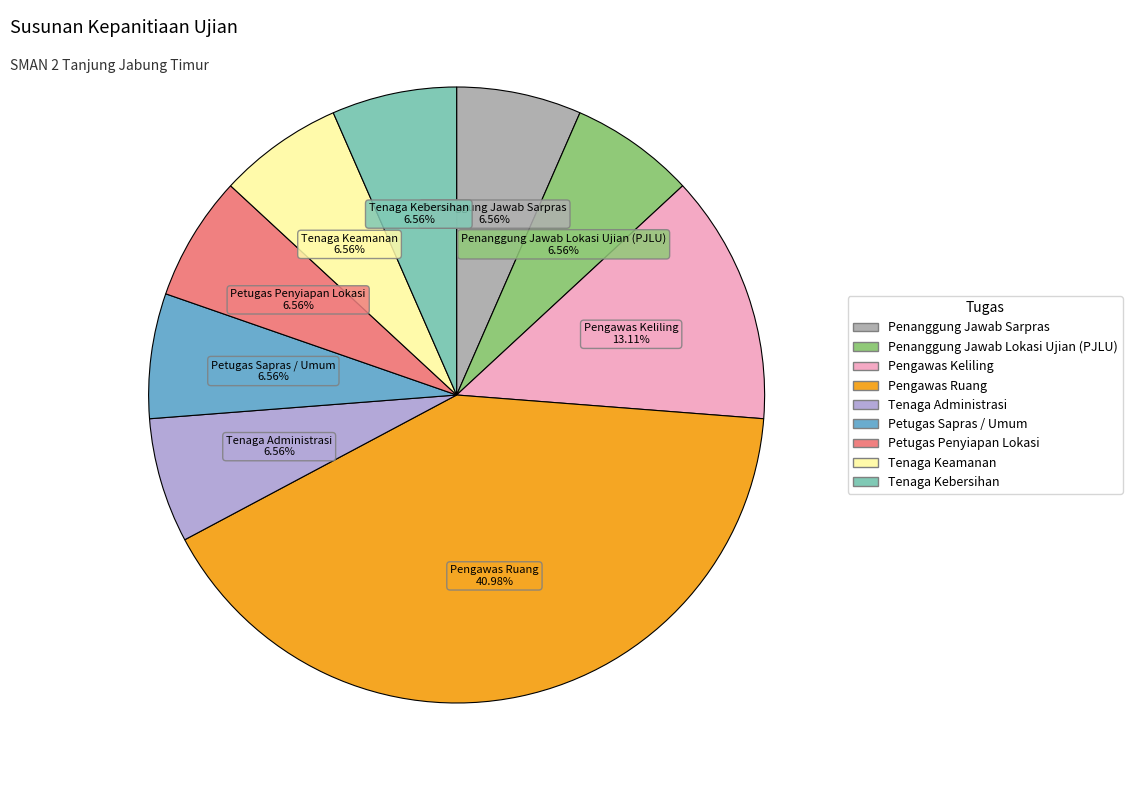

Combined, do Penanggung Jawab Lokasi Ujian (PJLU) and Petugas Penyiapan Lokasi account for over 50%?

No